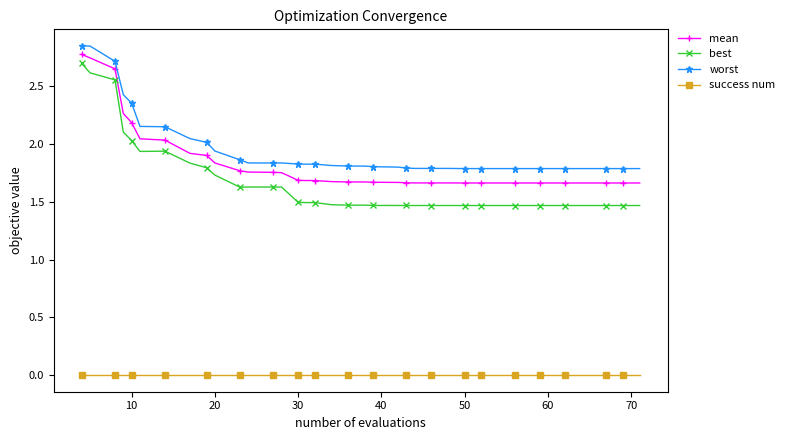

True or false: best and mean intersect in this chart.

False